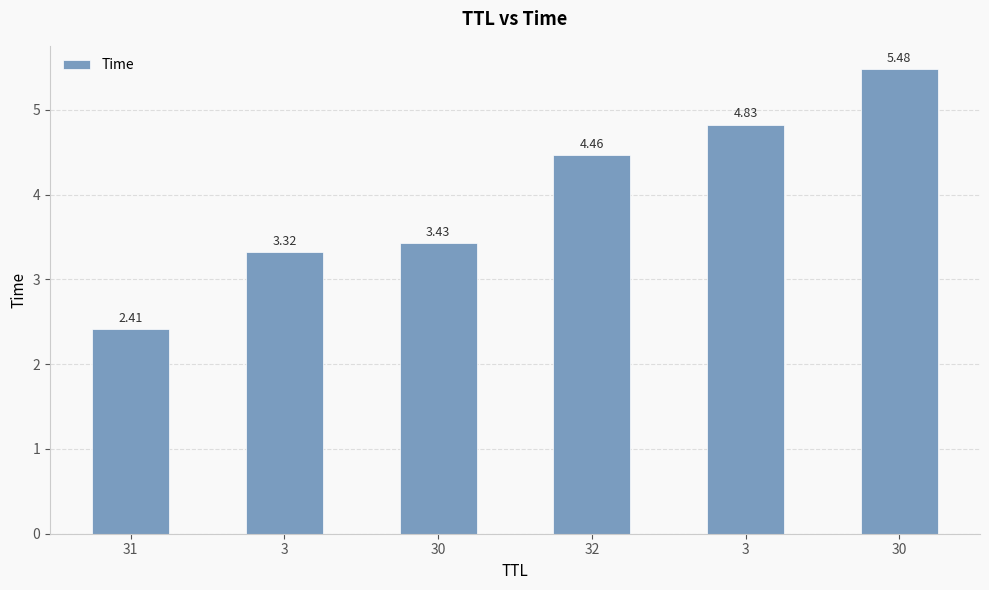

Does the chart contain any negative values?

No